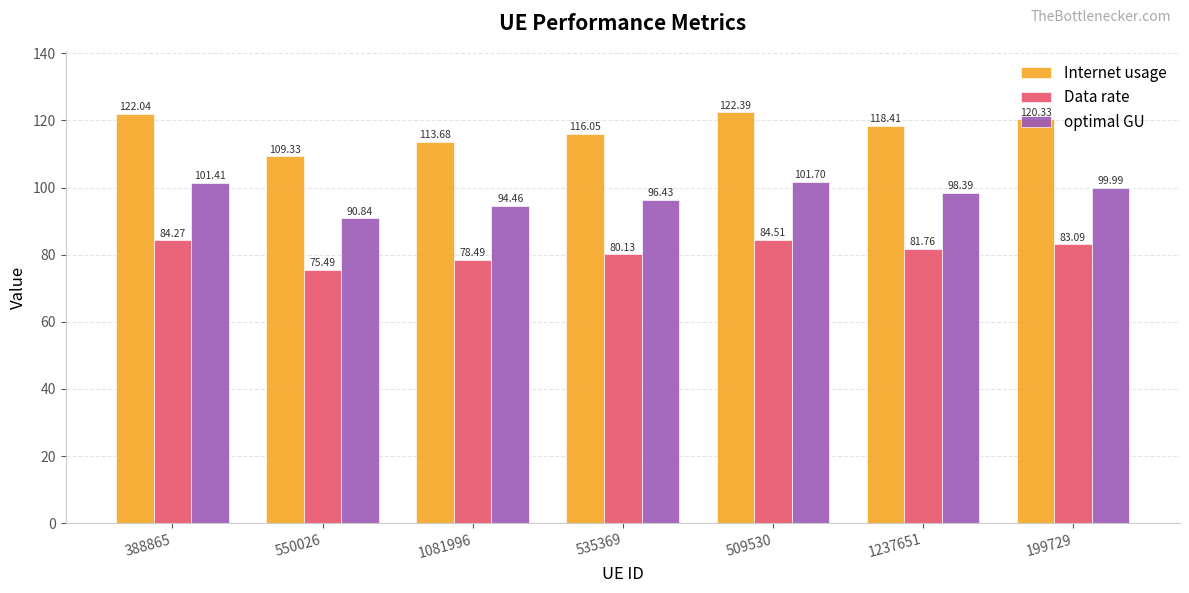

Which label corresponds to the smallest value in the chart?

550026